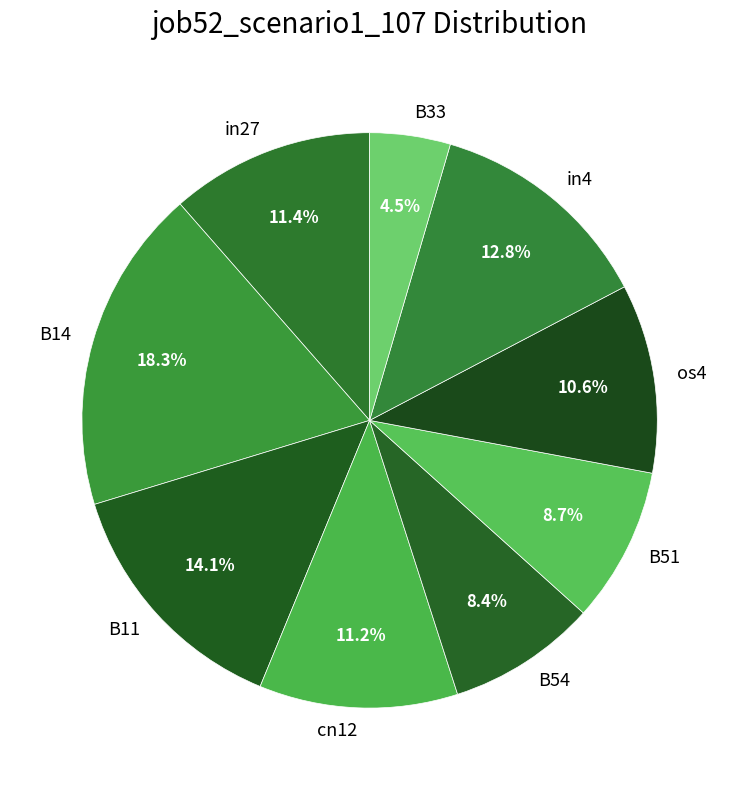

True or false: B14 accounts for 18% of the total.

True